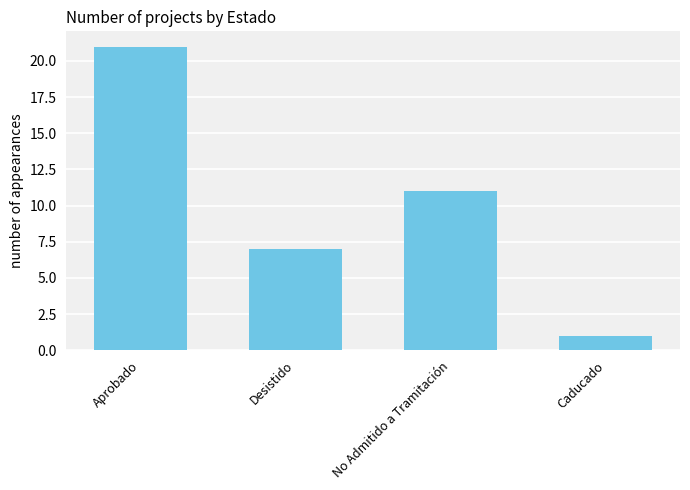

Where is the data nearest to the value 11?

No Admitido a Tramitación